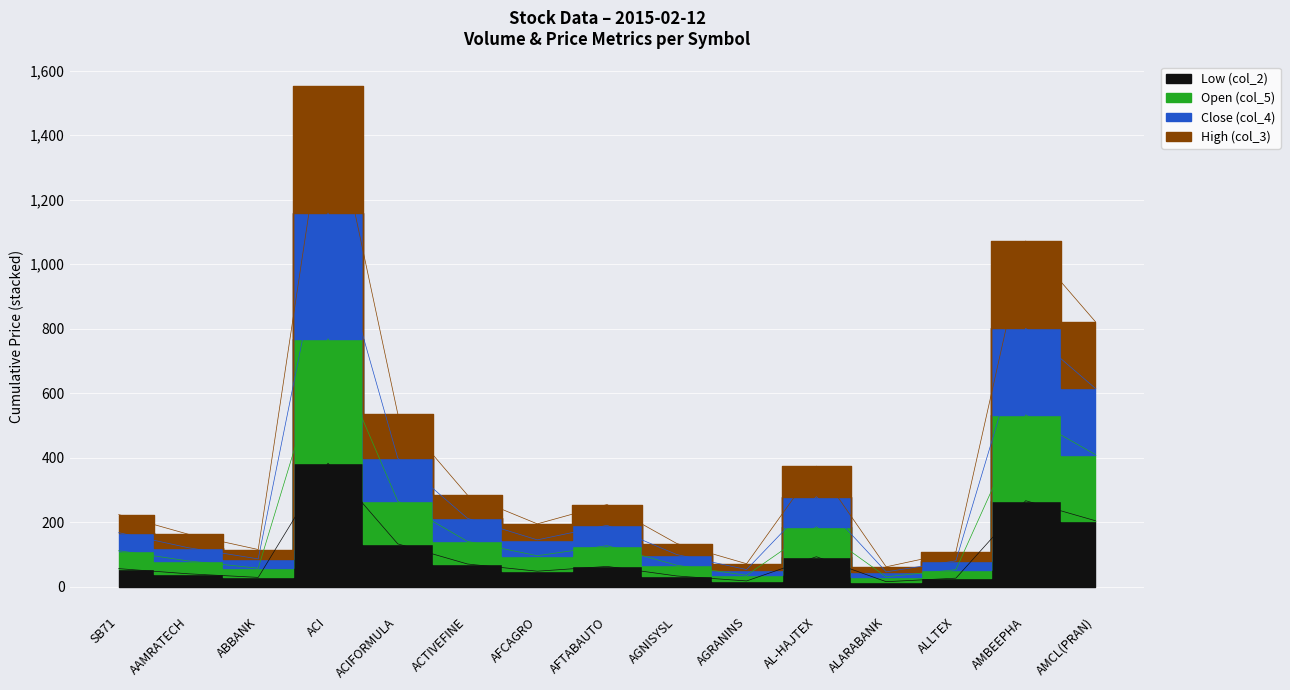

True or false: Open (col_5) and High (col_3) cross at least once.

False